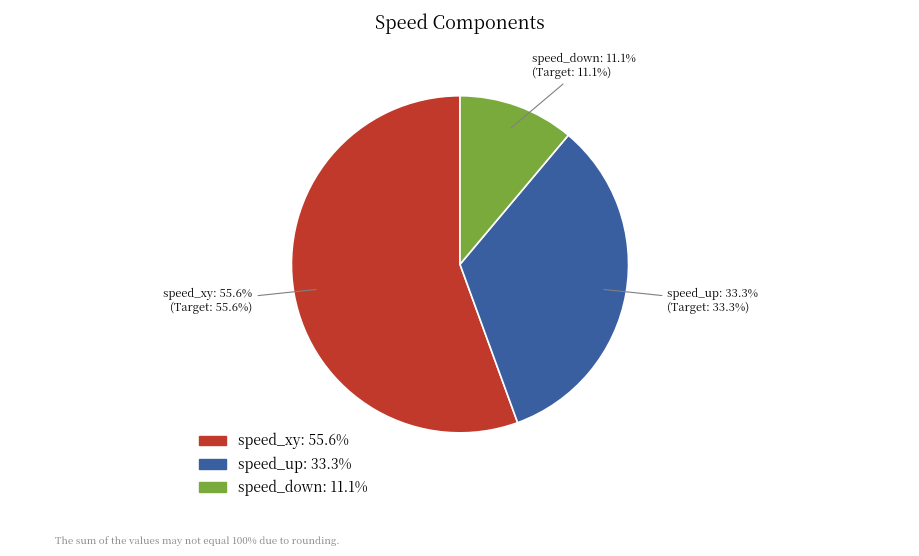

Combined, do speed_down and speed_xy account for over 50%?

Yes